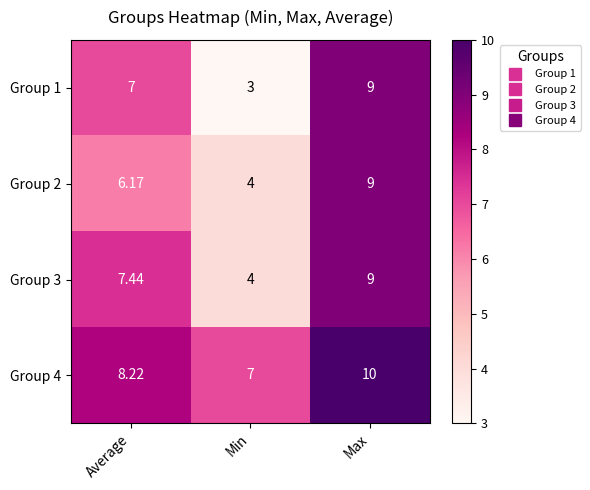

At which category does the chart reach its minimum across all series?

Min